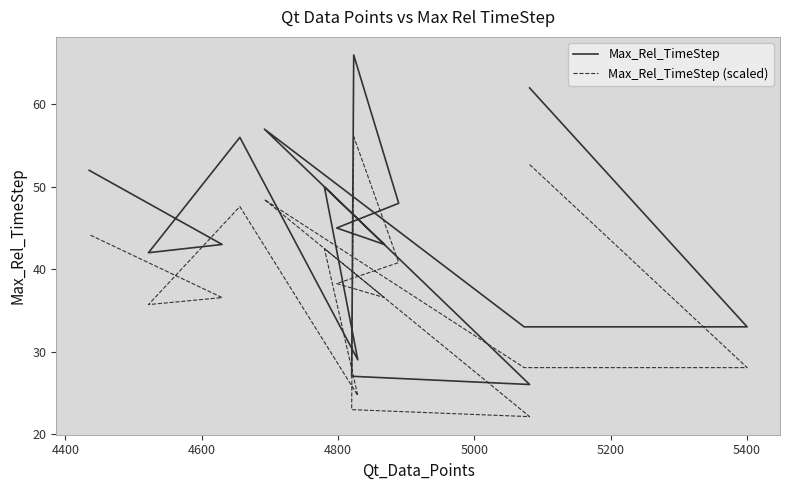

Which series has the widest spread of values?

Max_Rel_TimeStep